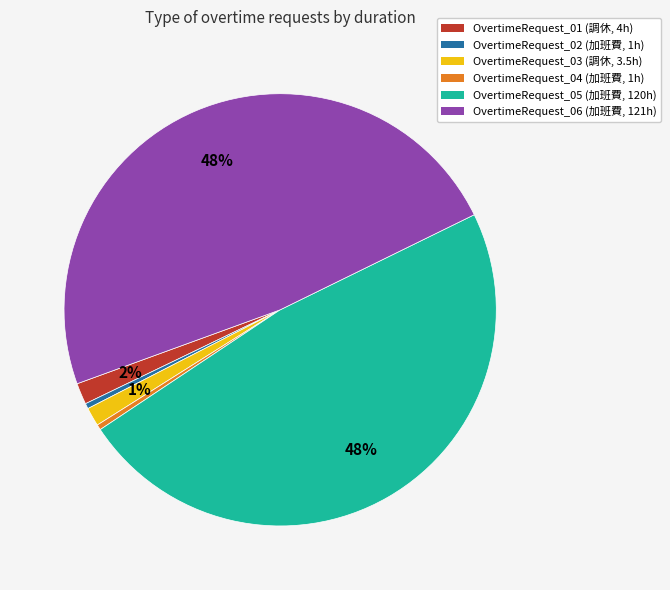

True or false: OvertimeRequest_03 accounts for 1% of the total.

True